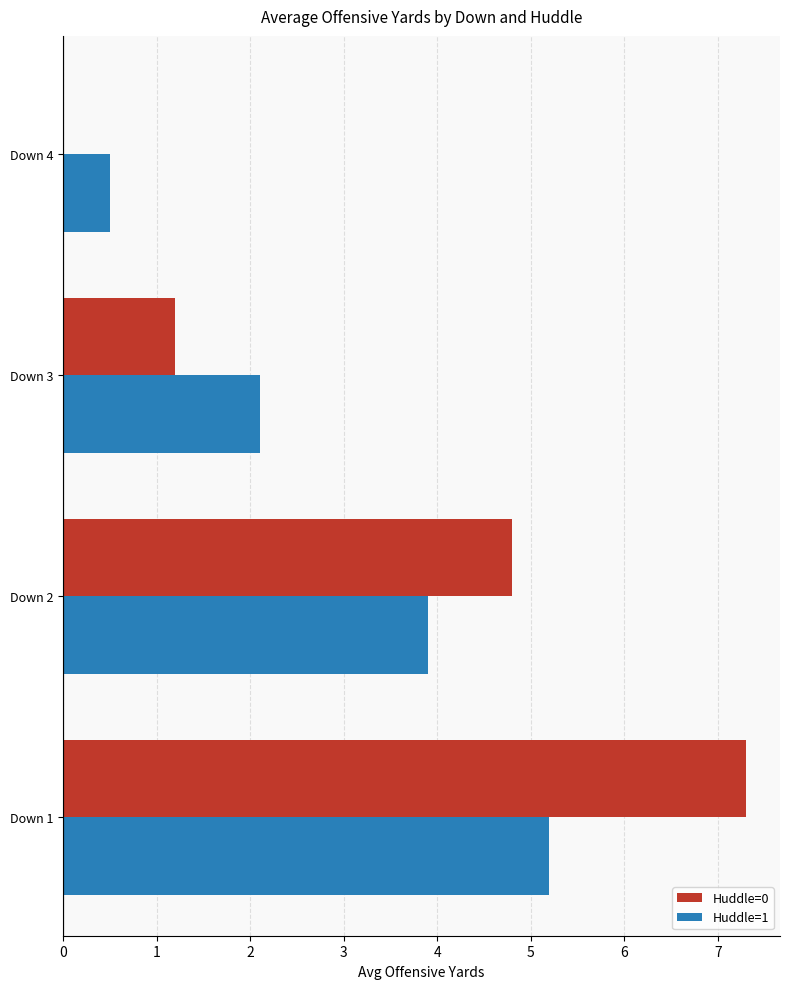

How many values in Huddle=0 are above zero?

3